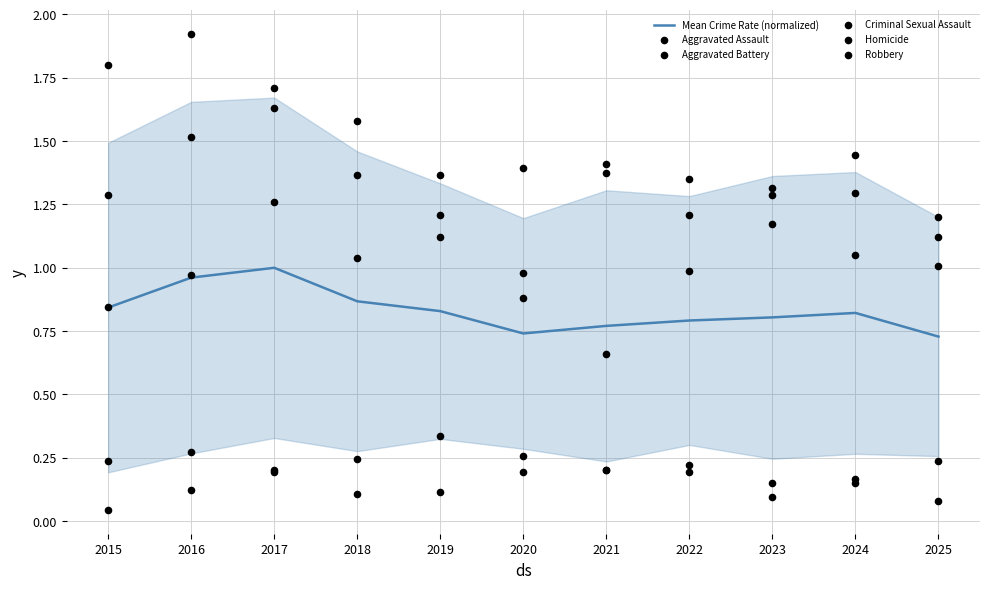

Is the value of Mean Crime Rate (normalized) at 2019 greater than the value of Homicide at 2016?

Yes